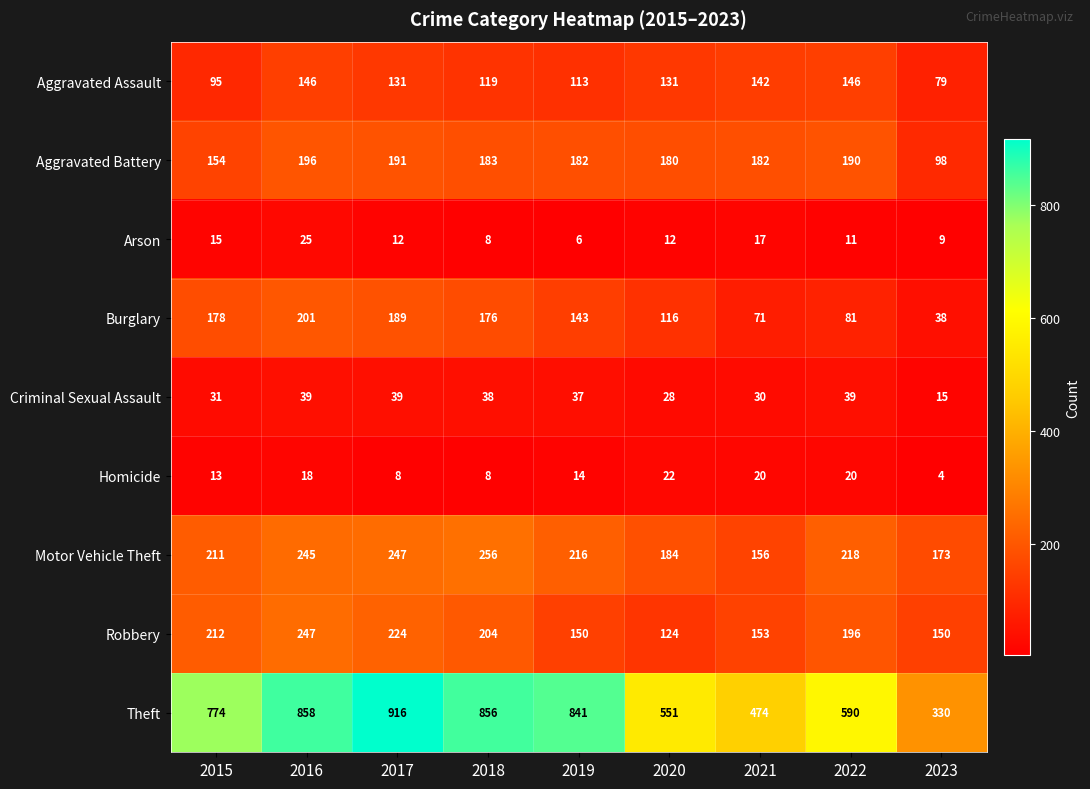

Which category has the lowest value across all series?

2023